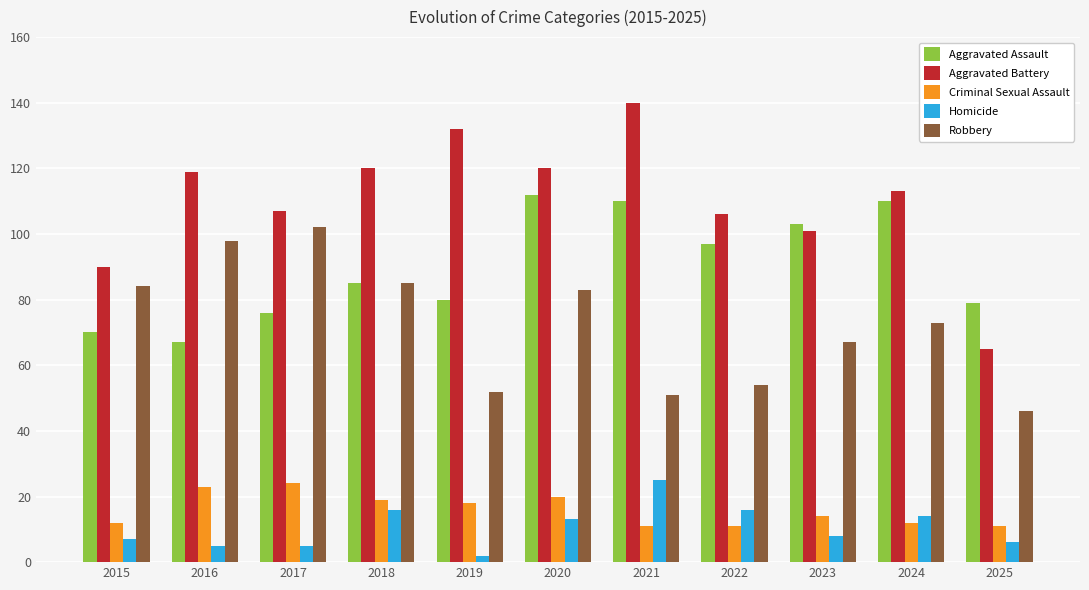

Between 2015 and 2018, which series saw the biggest shift?

Aggravated Battery